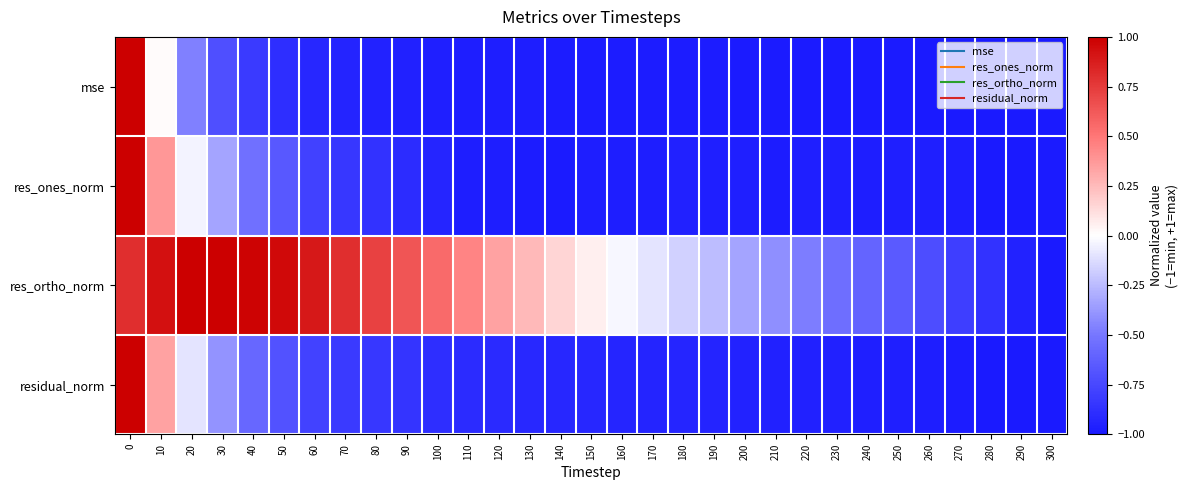

At which category does the chart reach its minimum across all series?

290